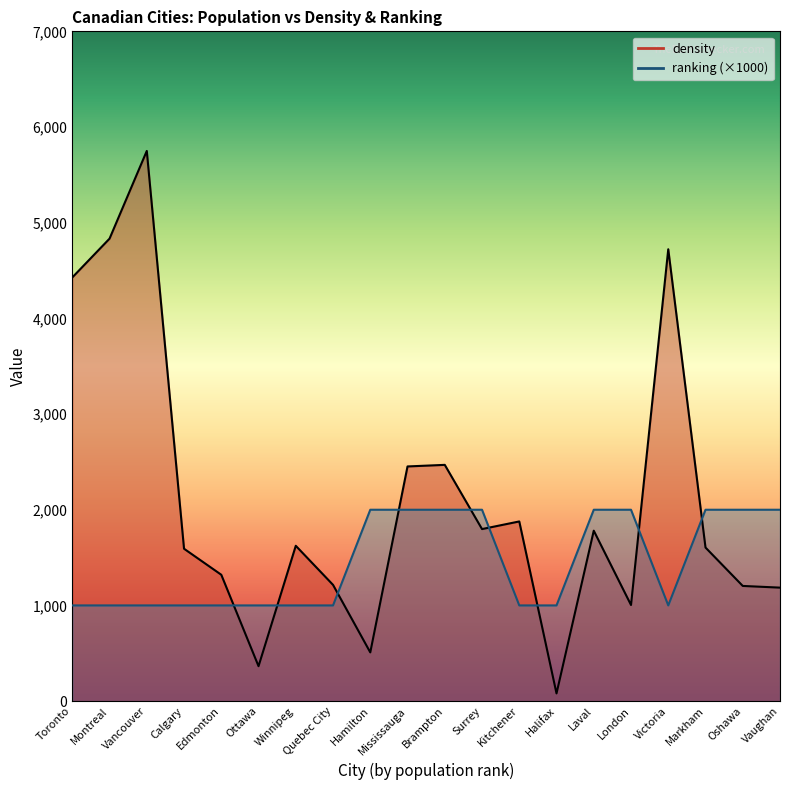

Rank the series at Hamilton from lowest to highest value.

density, ranking (×1000)